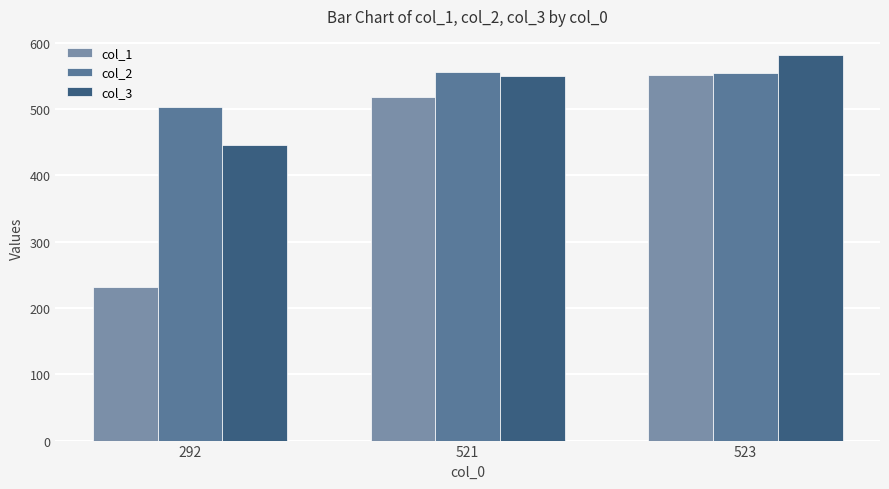

What is the difference between the col_1 values at 523 and 521?

33